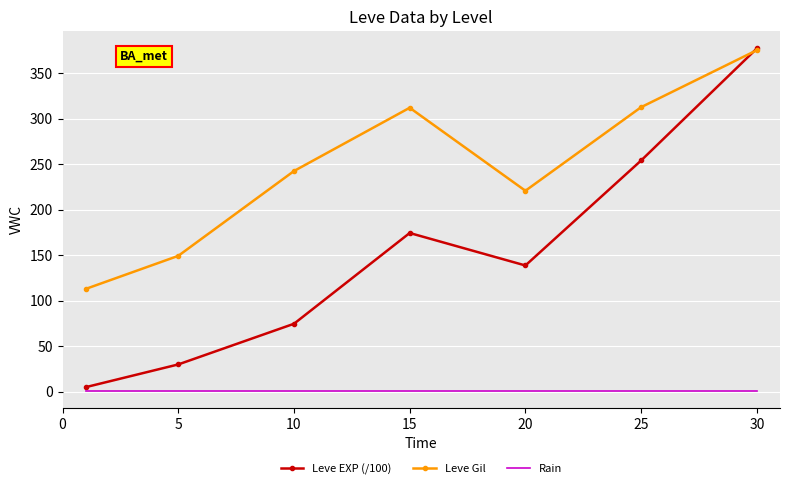

Which series has the largest range (max minus min)?

Leve EXP (/100)